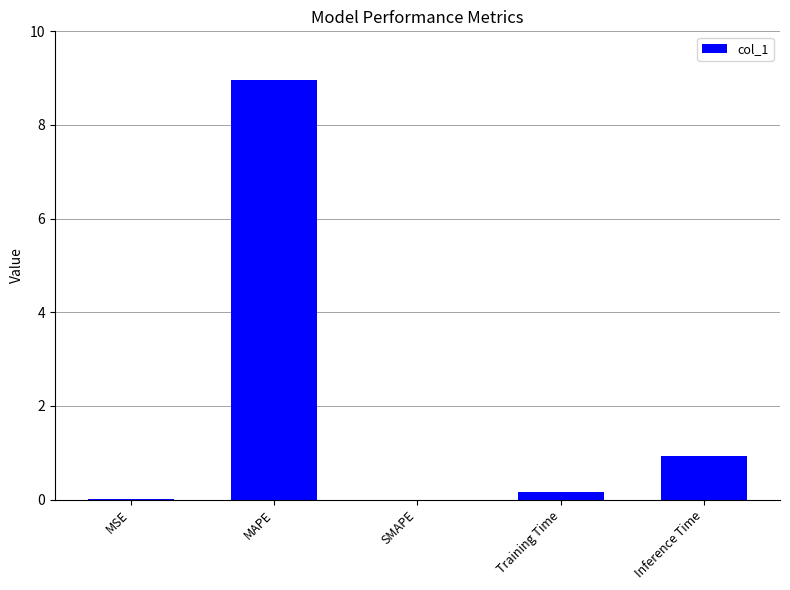

What is the sum of all values?

10.0